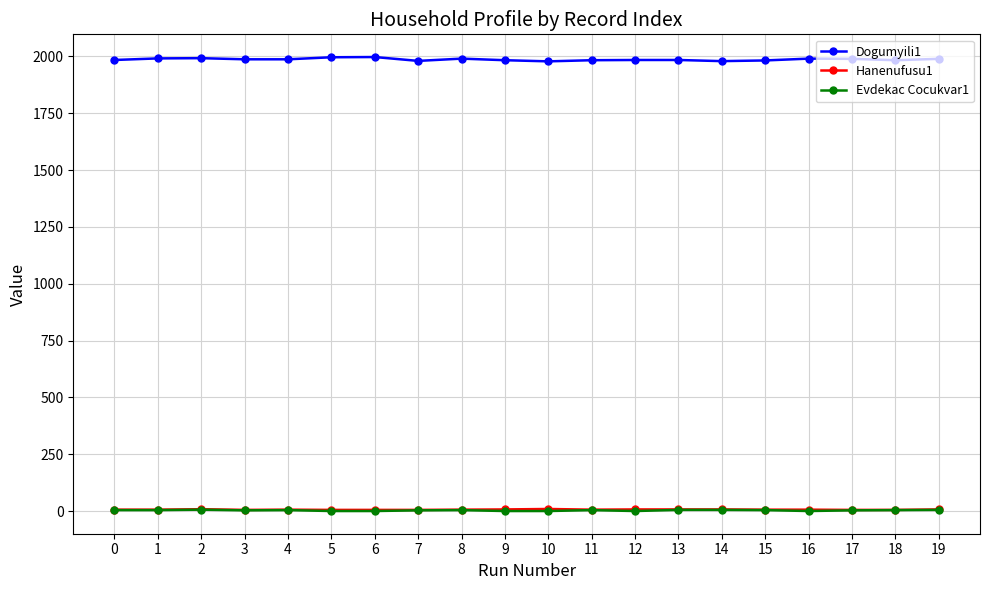

Which series has the largest range (max minus min)?

Dogumyili1